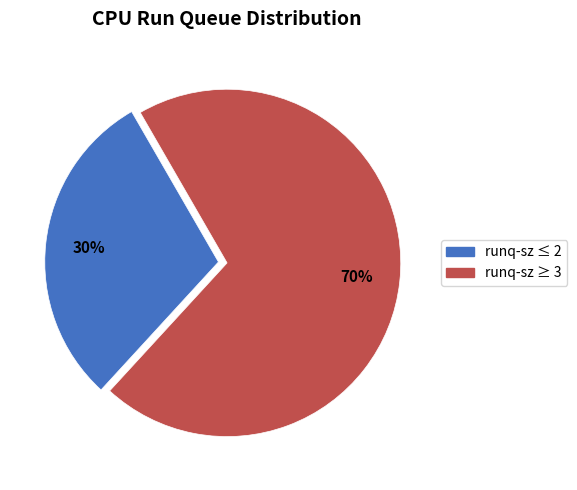

Count the number of slices in the pie.

2